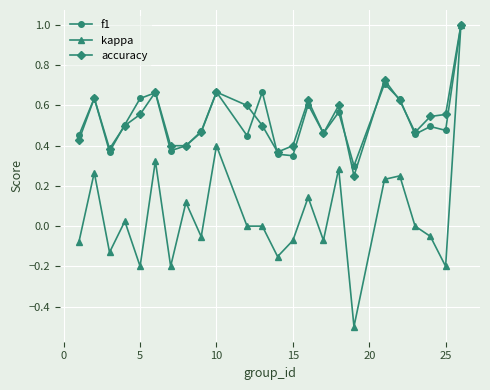

Count the number of data series in this chart.

3